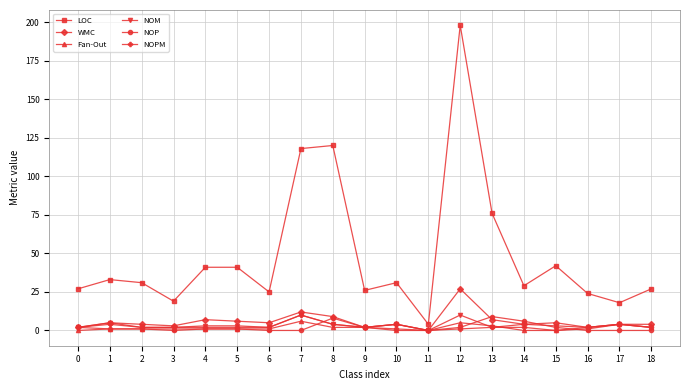

True or false: NOM and LOC intersect in this chart.

False